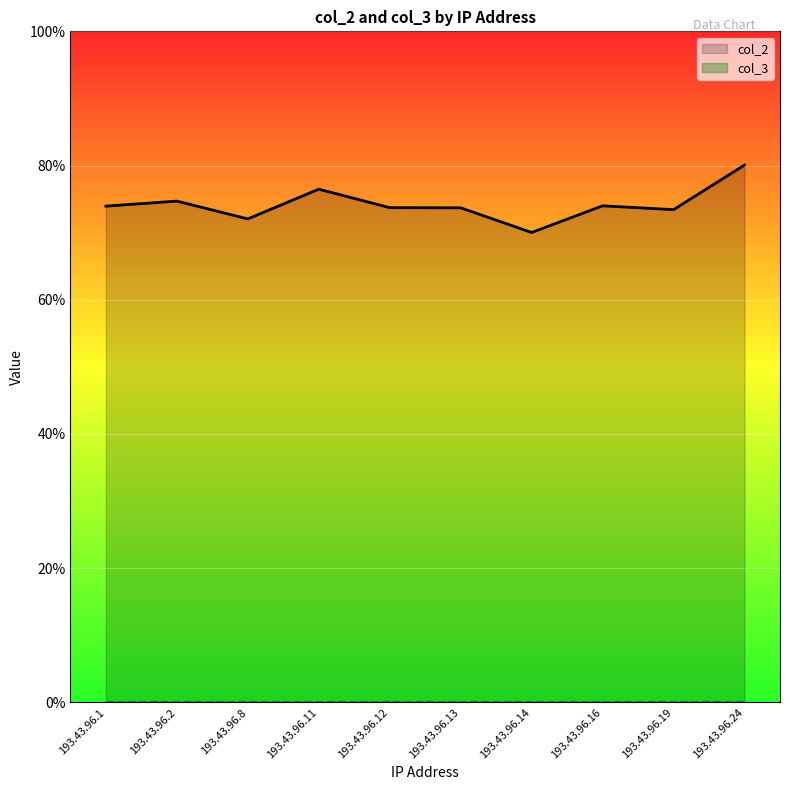

List the labels in order of value, largest first.

193.43.96.24, 193.43.96.11, 193.43.96.2, 193.43.96.16, 193.43.96.1, 193.43.96.12, 193.43.96.13, 193.43.96.19, 193.43.96.8, 193.43.96.14